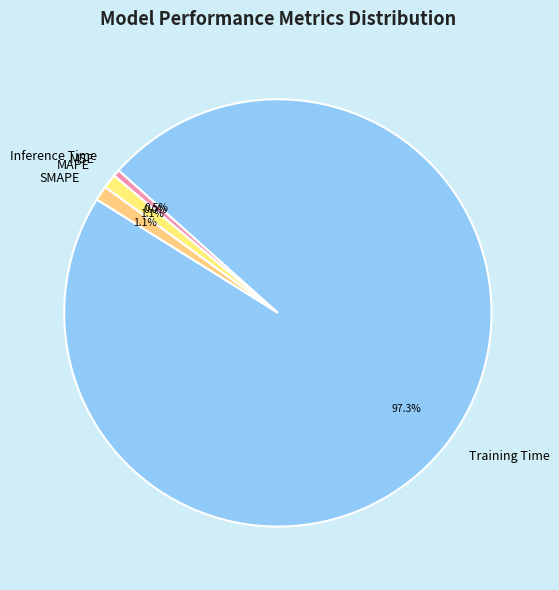

To the nearest percent, what is the average slice percentage?

20%